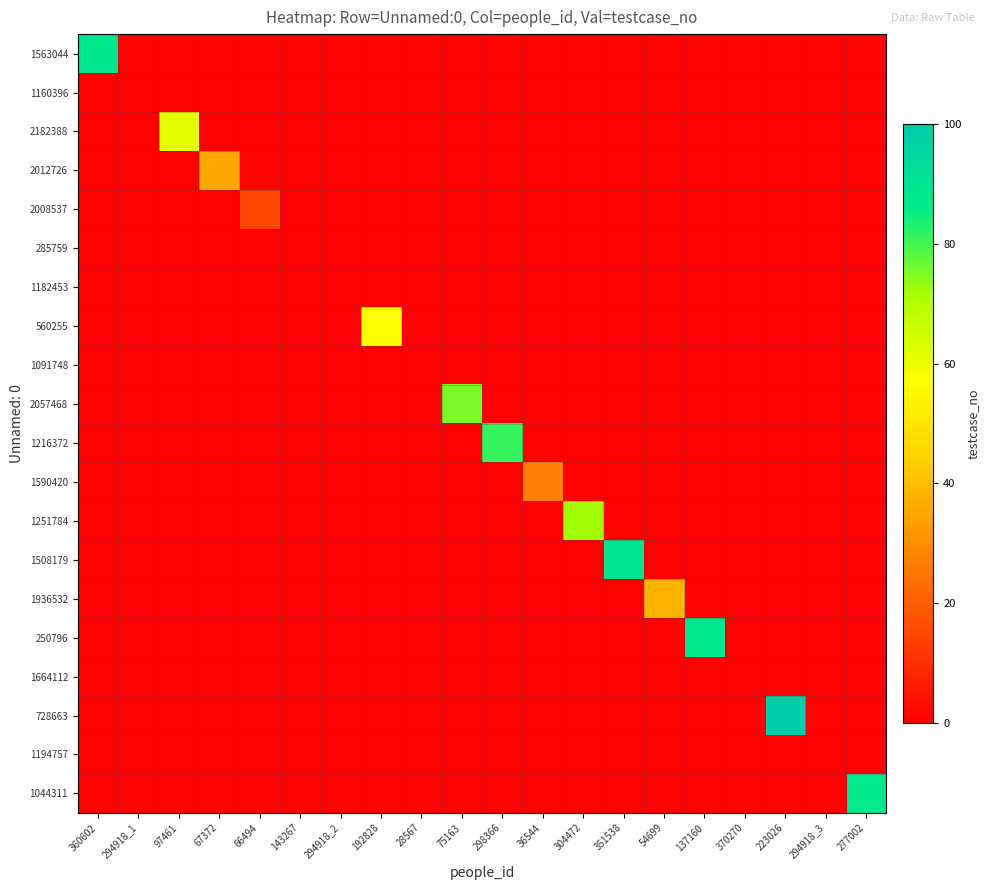

Reading left to right, what are all the values shown in this chart?

1563044: 360602=89	294918_1=0	97461=0	67372=0	66494=0	143267=0	294918_2=0	192828=0	28567=0	75163=0	298366=0	36544=0	304472=0	351538=0	54699=0	137160=0	370270=0	223026=0	294918_3=0	277002=0
1160396: 360602=0	294918_1=0	97461=0	67372=0	66494=0	143267=0	294918_2=0	192828=0	28567=0	75163=0	298366=0	36544=0	304472=0	351538=0	54699=0	137160=0	370270=0	223026=0	294918_3=0	277002=0
2182388: 360602=0	294918_1=0	97461=62	67372=0	66494=0	143267=0	294918_2=0	192828=0	28567=0	75163=0	298366=0	36544=0	304472=0	351538=0	54699=0	137160=0	370270=0	223026=0	294918_3=0	277002=0
2012726: 360602=0	294918_1=0	97461=0	67372=35	66494=0	143267=0	294918_2=0	192828=0	28567=0	75163=0	298366=0	36544=0	304472=0	351538=0	54699=0	137160=0	370270=0	223026=0	294918_3=0	277002=0
2008537: 360602=0	294918_1=0	97461=0	67372=0	66494=15	143267=0	294918_2=0	192828=0	28567=0	75163=0	298366=0	36544=0	304472=0	351538=0	54699=0	137160=0	370270=0	223026=0	294918_3=0	277002=0
285759: 360602=0	294918_1=0	97461=0	67372=0	66494=0	143267=0	294918_2=0	192828=0	28567=0	75163=0	298366=0	36544=0	304472=0	351538=0	54699=0	137160=0	370270=0	223026=0	294918_3=0	277002=0
1182453: 360602=0	294918_1=0	97461=0	67372=0	66494=0	143267=0	294918_2=0	192828=0	28567=0	75163=0	298366=0	36544=0	304472=0	351538=0	54699=0	137160=0	370270=0	223026=0	294918_3=0	277002=0
560255: 360602=0	294918_1=0	97461=0	67372=0	66494=0	143267=0	294918_2=0	192828=57	28567=0	75163=0	298366=0	36544=0	304472=0	351538=0	54699=0	137160=0	370270=0	223026=0	294918_3=0	277002=0
1091748: 360602=0	294918_1=0	97461=0	67372=0	66494=0	143267=0	294918_2=0	192828=0	28567=0	75163=0	298366=0	36544=0	304472=0	351538=0	54699=0	137160=0	370270=0	223026=0	294918_3=0	277002=0
2057468: 360602=0	294918_1=0	97461=0	67372=0	66494=0	143267=0	294918_2=0	192828=0	28567=0	75163=75	298366=0	36544=0	304472=0	351538=0	54699=0	137160=0	370270=0	223026=0	294918_3=0	277002=0
1216372: 360602=0	294918_1=0	97461=0	67372=0	66494=0	143267=0	294918_2=0	192828=0	28567=0	75163=0	298366=81	36544=0	304472=0	351538=0	54699=0	137160=0	370270=0	223026=0	294918_3=0	277002=0
1590420: 360602=0	294918_1=0	97461=0	67372=0	66494=0	143267=0	294918_2=0	192828=0	28567=0	75163=0	298366=0	36544=27	304472=0	351538=0	54699=0	137160=0	370270=0	223026=0	294918_3=0	277002=0
1251784: 360602=0	294918_1=0	97461=0	67372=0	66494=0	143267=0	294918_2=0	192828=0	28567=0	75163=0	298366=0	36544=0	304472=72	351538=0	54699=0	137160=0	370270=0	223026=0	294918_3=0	277002=0
1508179: 360602=0	294918_1=0	97461=0	67372=0	66494=0	143267=0	294918_2=0	192828=0	28567=0	75163=0	298366=0	36544=0	304472=0	351538=90	54699=0	137160=0	370270=0	223026=0	294918_3=0	277002=0
1936532: 360602=0	294918_1=0	97461=0	67372=0	66494=0	143267=0	294918_2=0	192828=0	28567=0	75163=0	298366=0	36544=0	304472=0	351538=0	54699=38	137160=0	370270=0	223026=0	294918_3=0	277002=0
250796: 360602=0	294918_1=0	97461=0	67372=0	66494=0	143267=0	294918_2=0	192828=0	28567=0	75163=0	298366=0	36544=0	304472=0	351538=0	54699=0	137160=87	370270=0	223026=0	294918_3=0	277002=0
1664112: 360602=0	294918_1=0	97461=0	67372=0	66494=0	143267=0	294918_2=0	192828=0	28567=0	75163=0	298366=0	36544=0	304472=0	351538=0	54699=0	137160=0	370270=0	223026=0	294918_3=0	277002=0
728663: 360602=0	294918_1=0	97461=0	67372=0	66494=0	143267=0	294918_2=0	192828=0	28567=0	75163=0	298366=0	36544=0	304472=0	351538=0	54699=0	137160=0	370270=0	223026=100	294918_3=0	277002=0
1194757: 360602=0	294918_1=0	97461=0	67372=0	66494=0	143267=0	294918_2=0	192828=0	28567=0	75163=0	298366=0	36544=0	304472=0	351538=0	54699=0	137160=0	370270=0	223026=0	294918_3=0	277002=0
1044311: 360602=0	294918_1=0	97461=0	67372=0	66494=0	143267=0	294918_2=0	192828=0	28567=0	75163=0	298366=0	36544=0	304472=0	351538=0	54699=0	137160=0	370270=0	223026=0	294918_3=0	277002=87